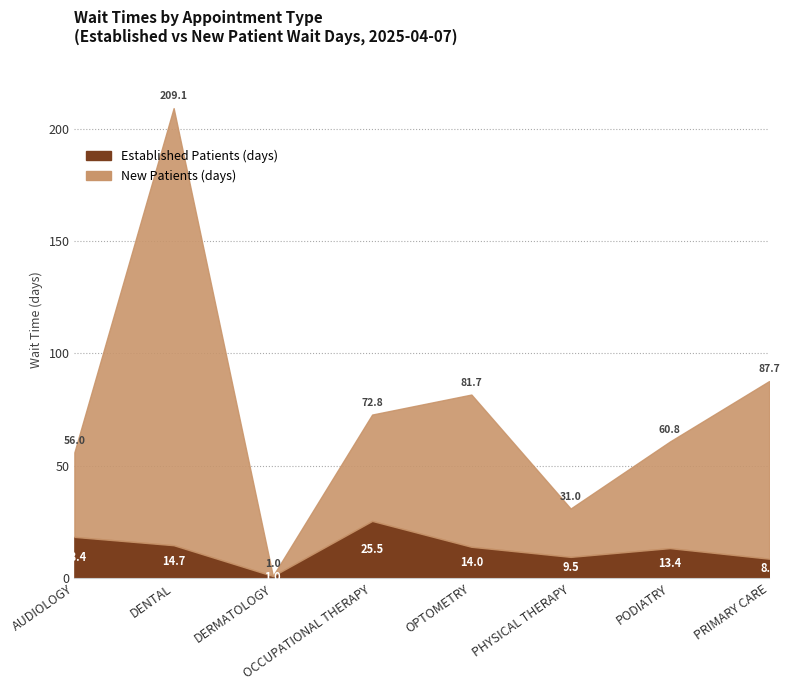

Where is NewPatients nearest to the value 97?

PRIMARY CARE